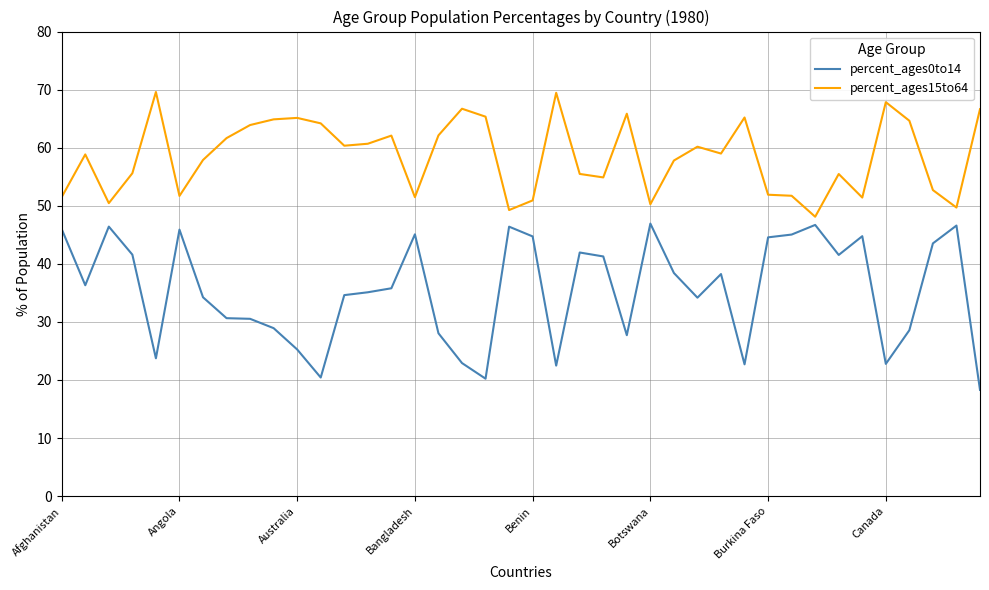

Which series has the largest total across all categories?

percent_ages15to64